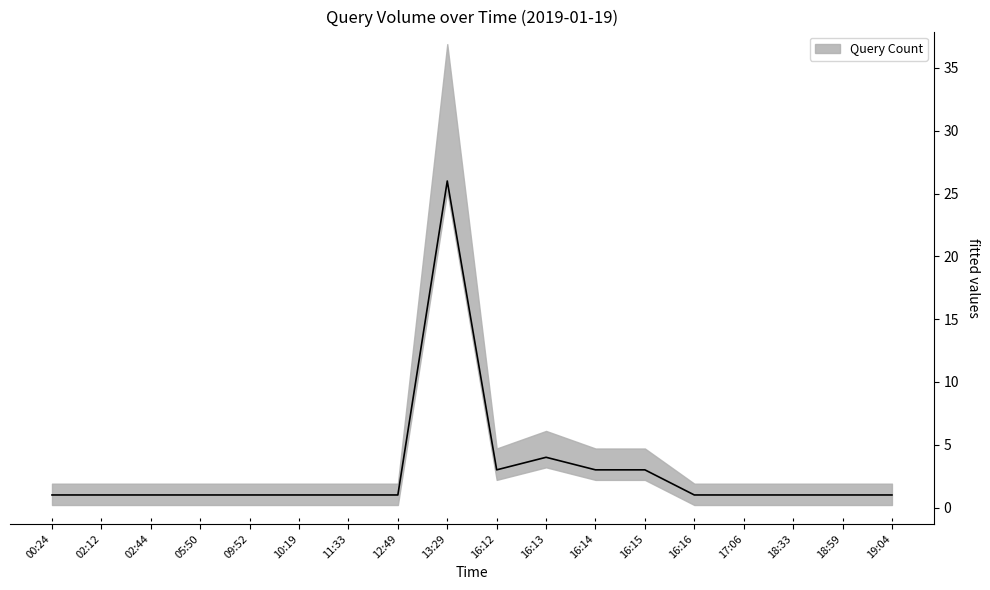

Is it true that the value at 16:12 is 3?

True